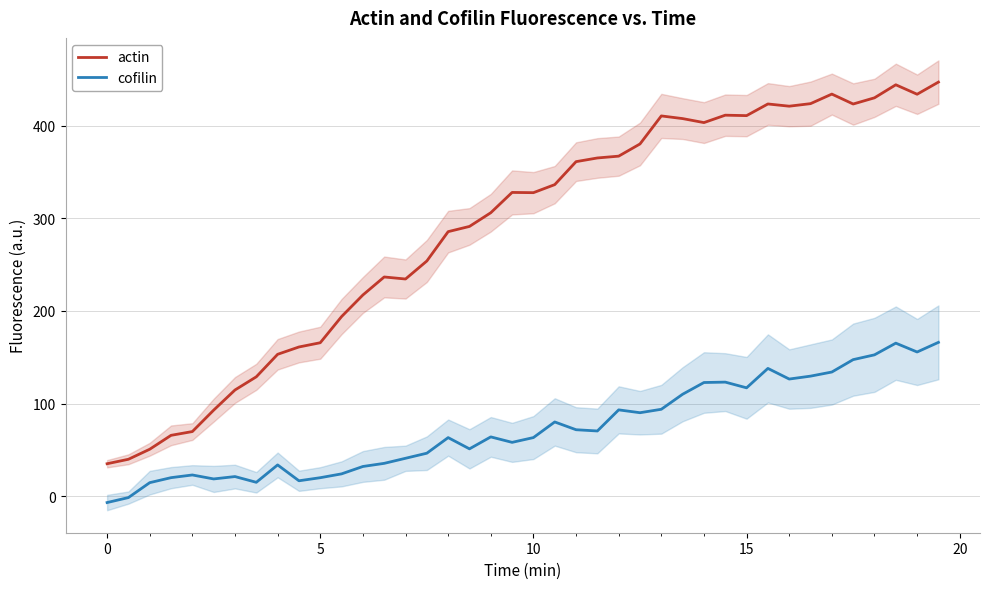

Which series has the largest total across all categories?

actin